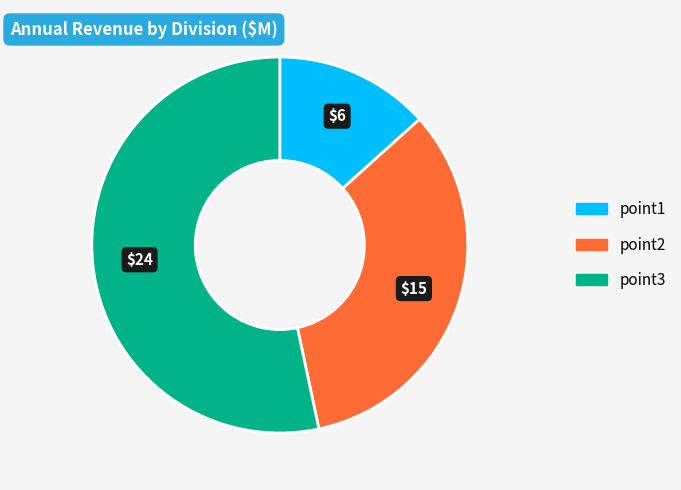

Is the sum of point3 and point2 greater than half?

Yes